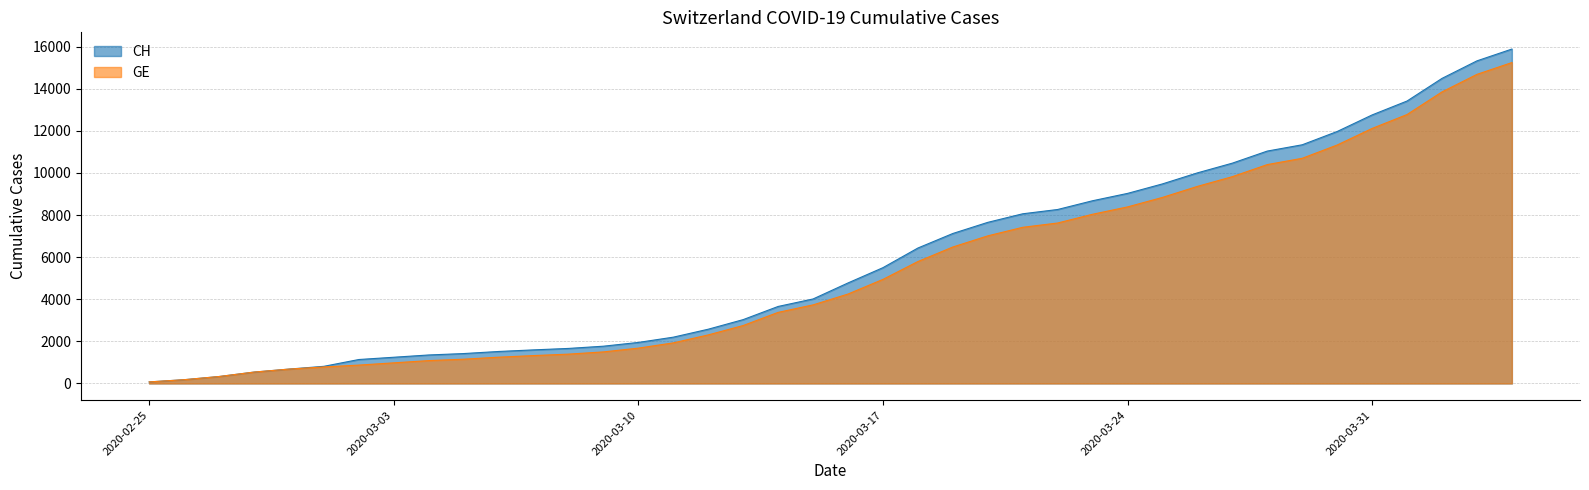

What is the difference between the maximum and minimum values in the CH series?

15815